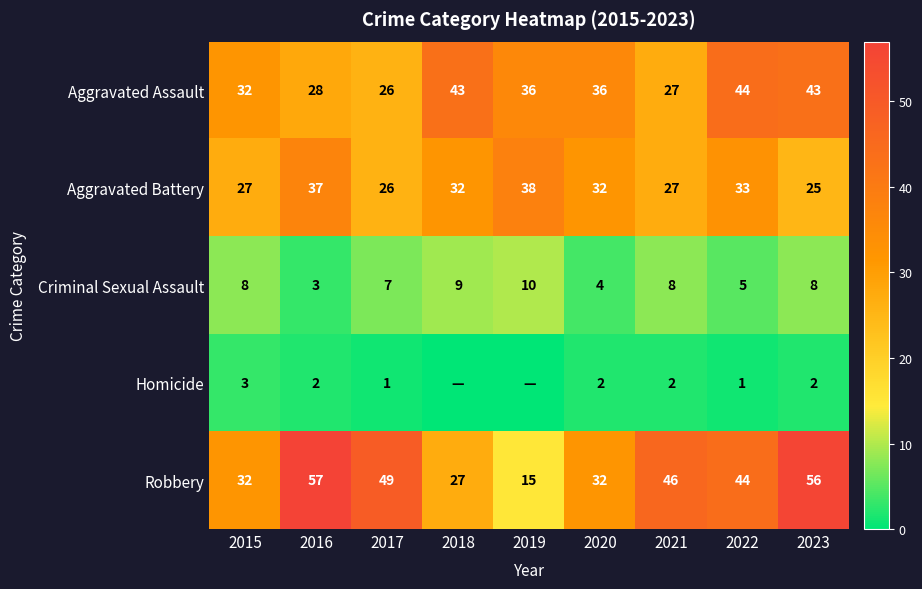

What is the average value of the Aggravated Battery series?

31